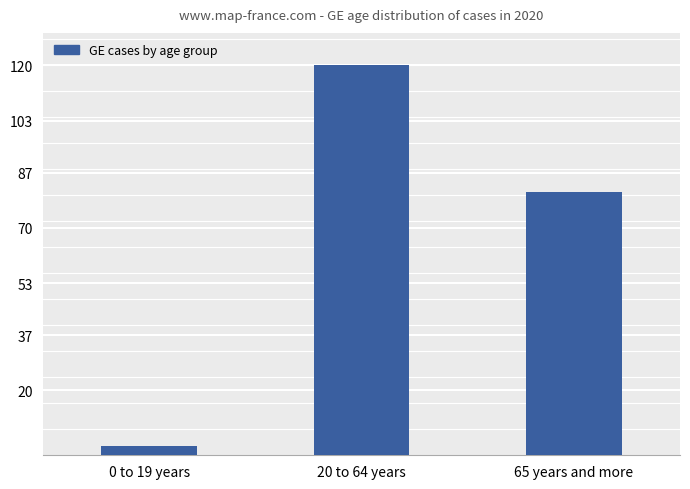

Between 0 to 19 years and 20 to 64 years, which is larger?

20 to 64 years